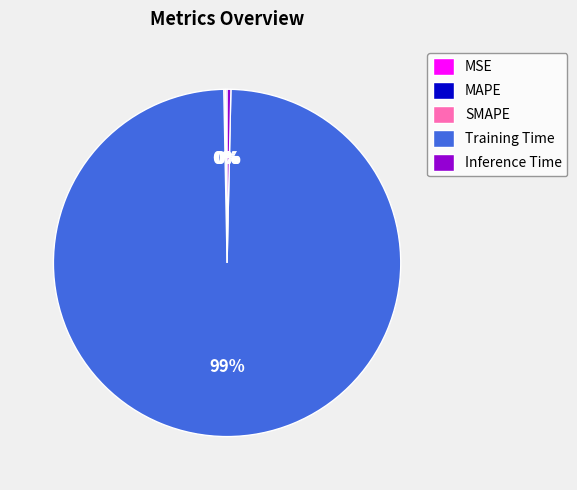

Combined, do Training Time and Inference Time account for over 50%?

Yes